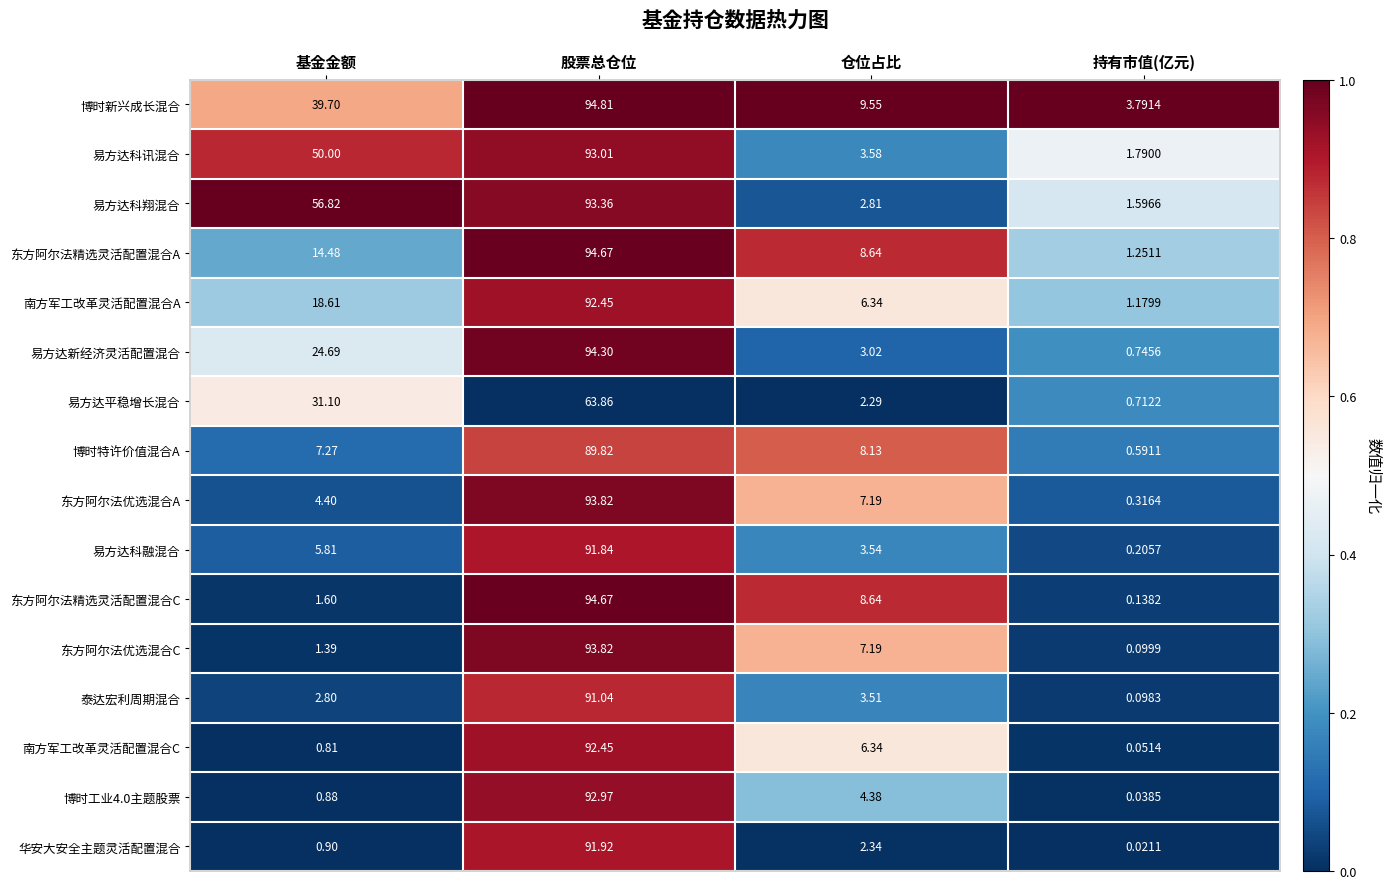

List the labels in order of 华安大安全主题灵活配置混合 value, smallest first.

持有市值(亿元), 基金金额, 仓位占比, 股票总仓位